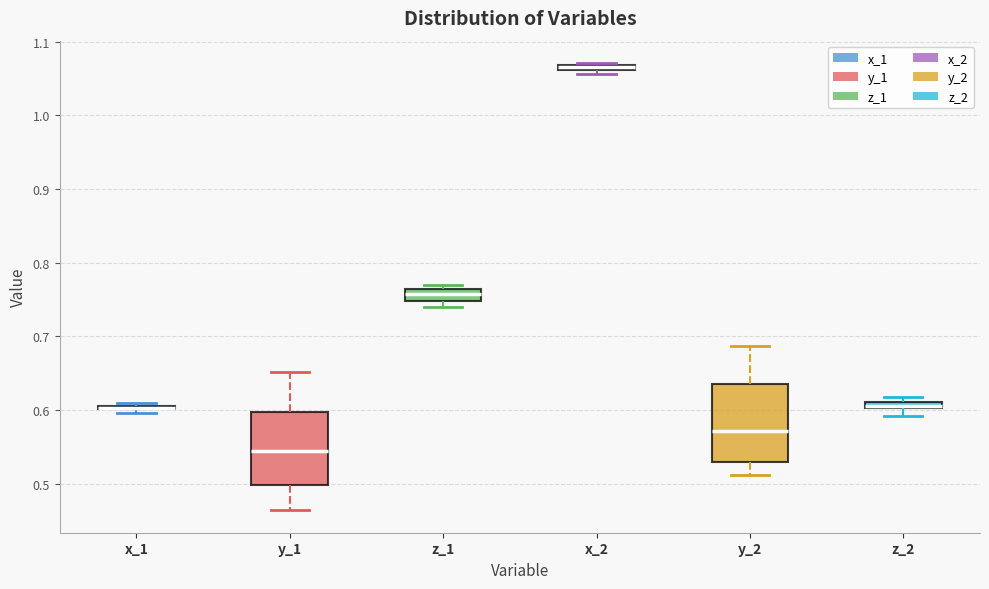

Where is the upper edge of the box for x_2 on the y-axis? The values are not printed on the chart, so give them approximately, as read against the axis.

1.07